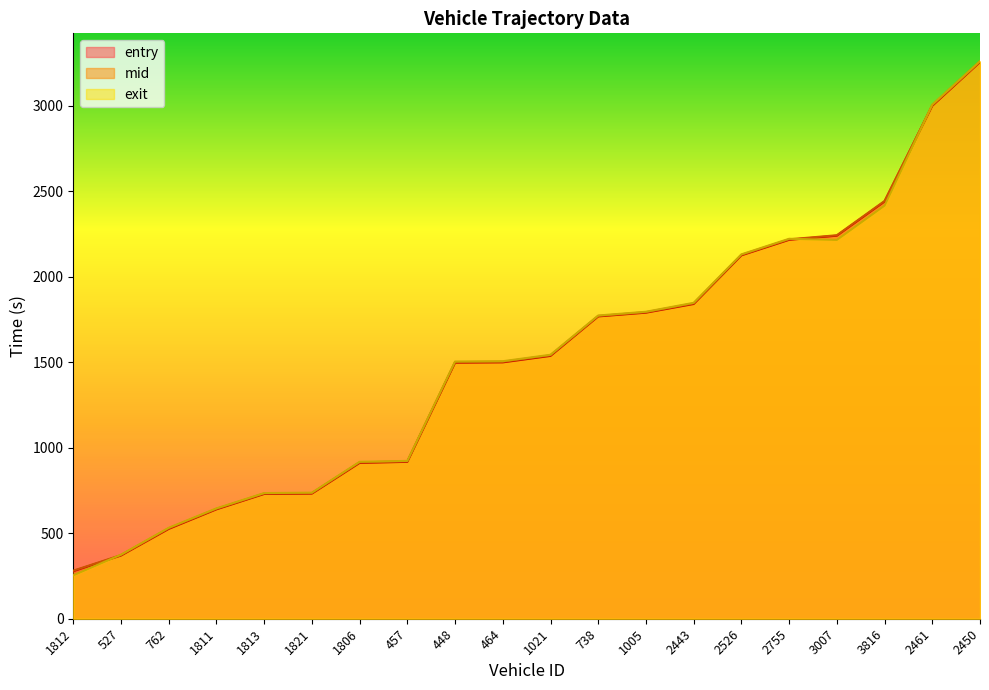

Which series has the widest spread of values?

exit